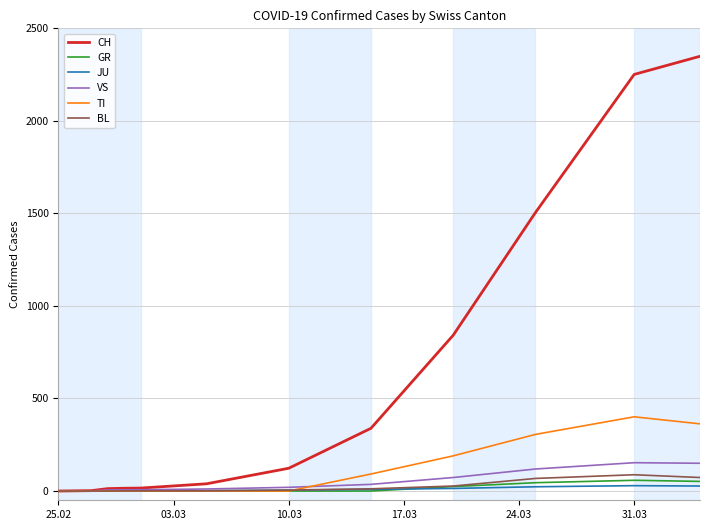

Which series has the largest total across all categories?

CH